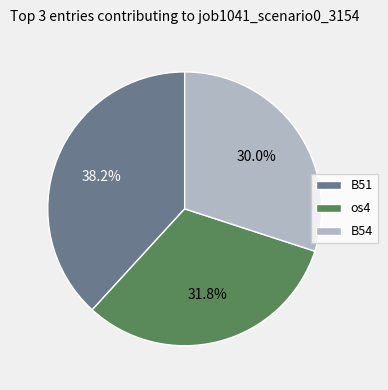

What percentage is NOT represented by B54?

70.0%